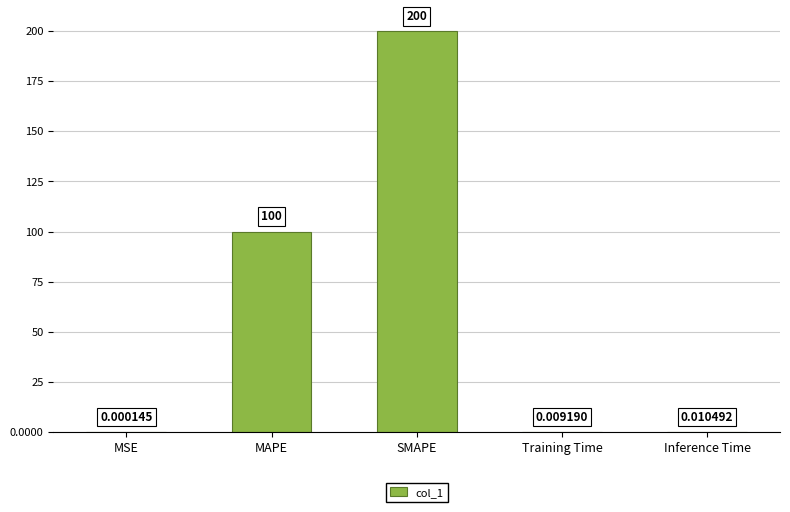

Which category has the highest value across all series?

SMAPE